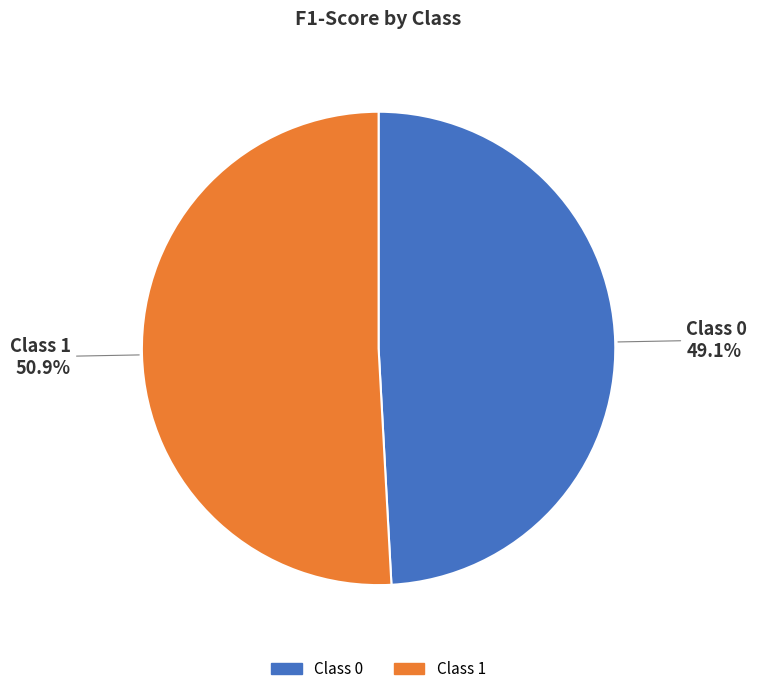

Which category accounts for the majority?

Class 1